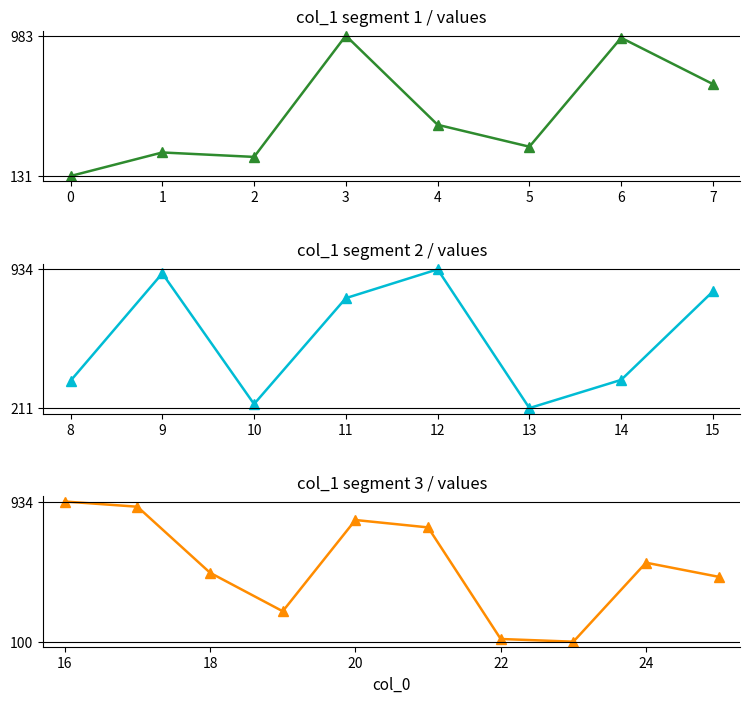

How many categories are shown in the chart?

26